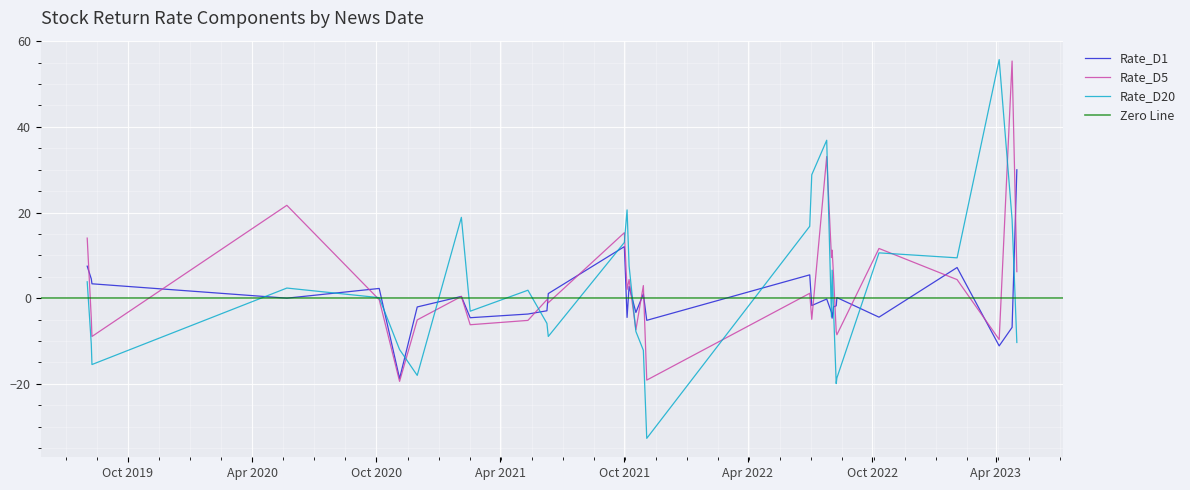

Which has a higher value, 2020-05-22 or 2020-11-30?

2020-05-22